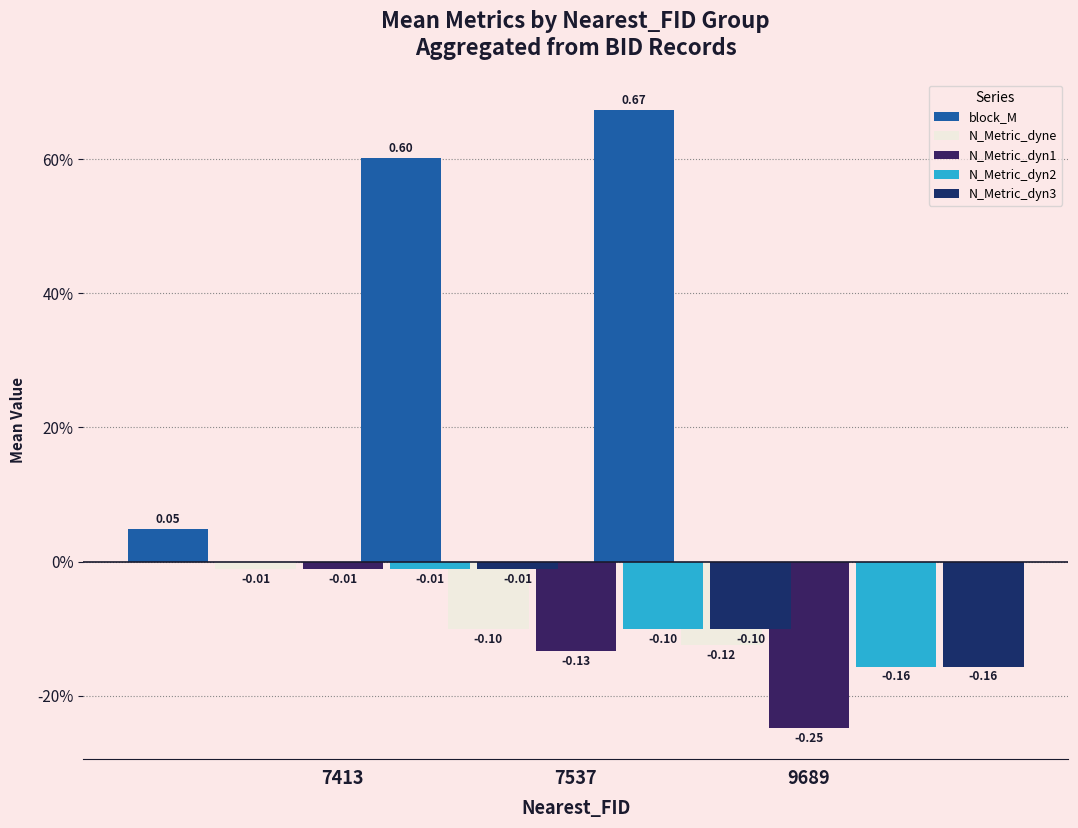

What is the spread (max minus min) of values at 9689?

0.9